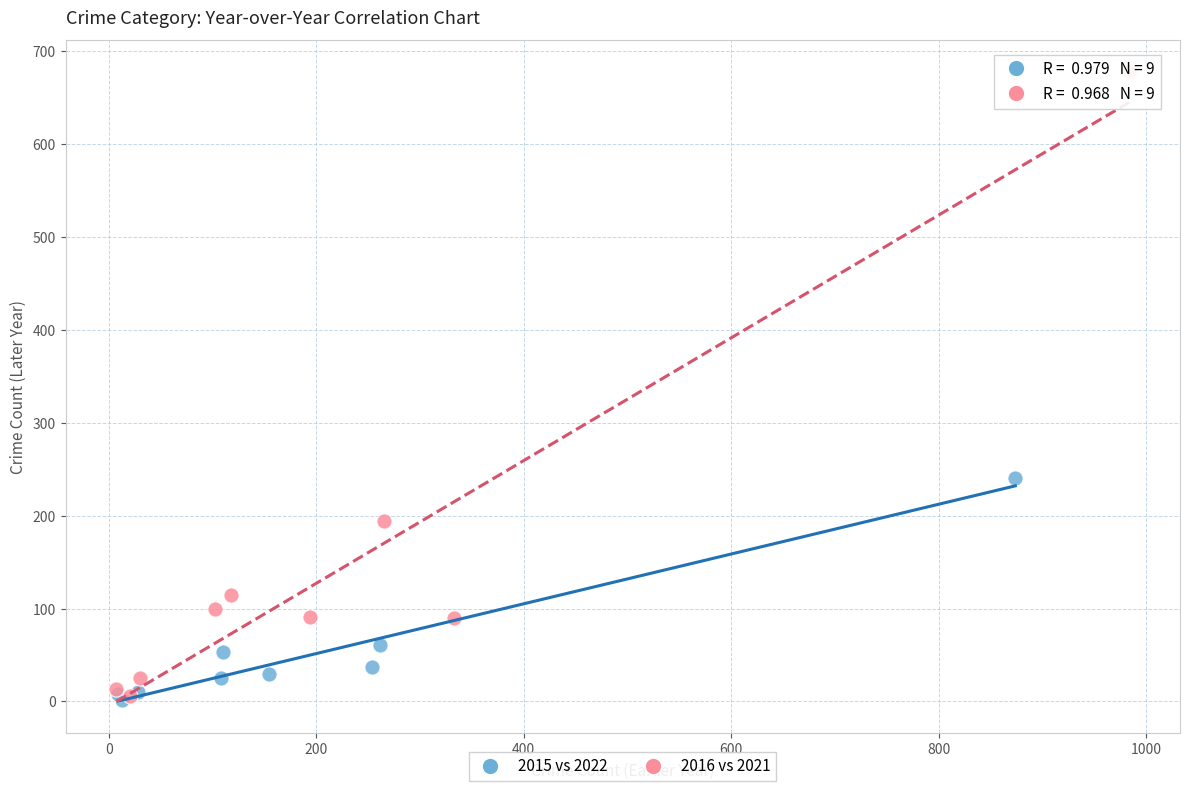

Which series has the widest spread of Y values?

2016 vs 2021